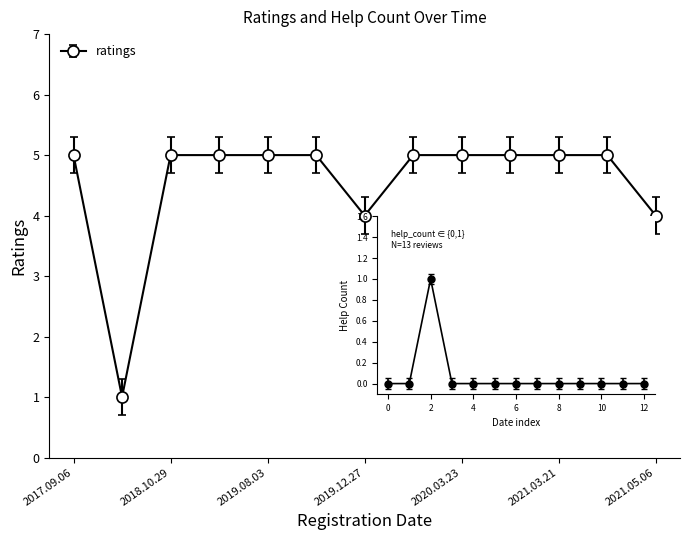

What is the average value?

5